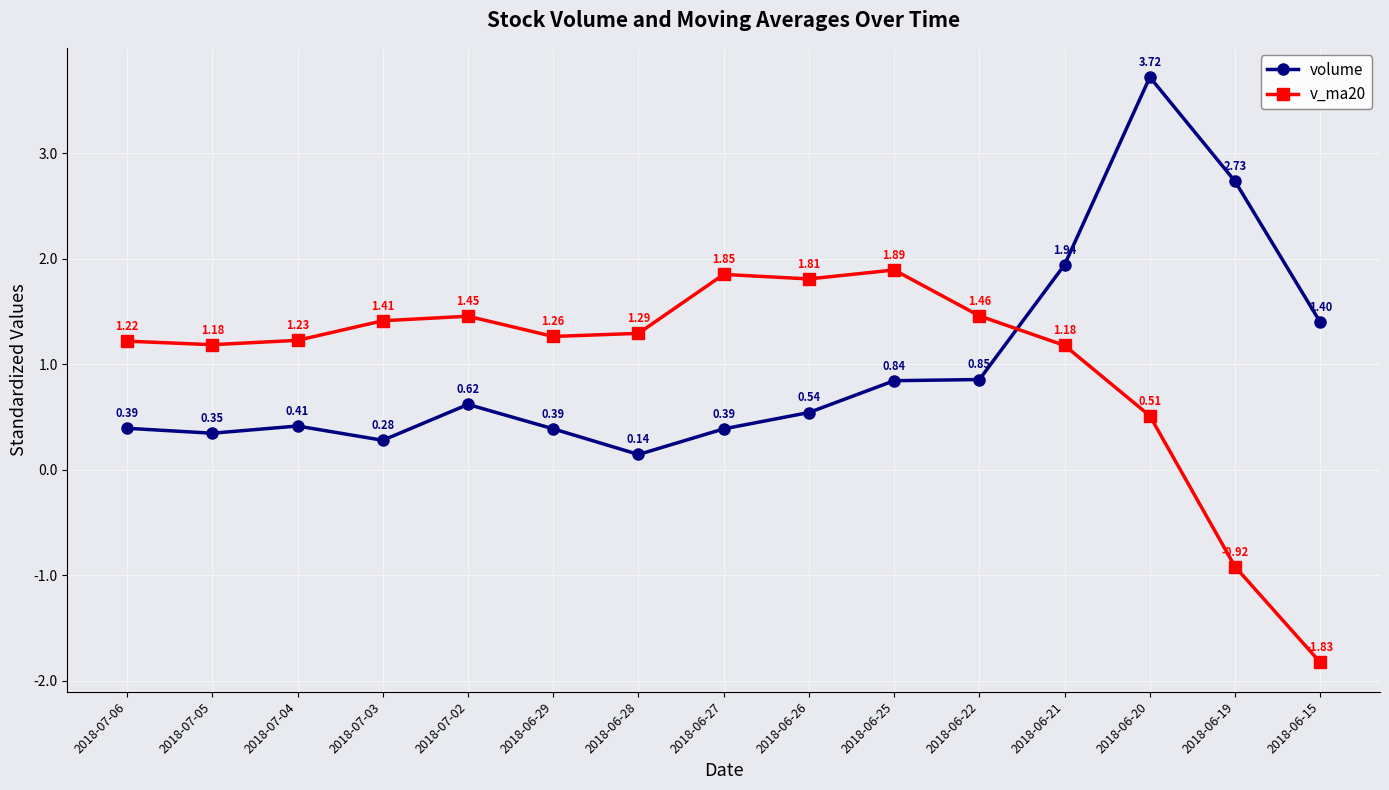

Where do volume and v_ma20 first cross each other?

2018-06-22 and 2018-06-21